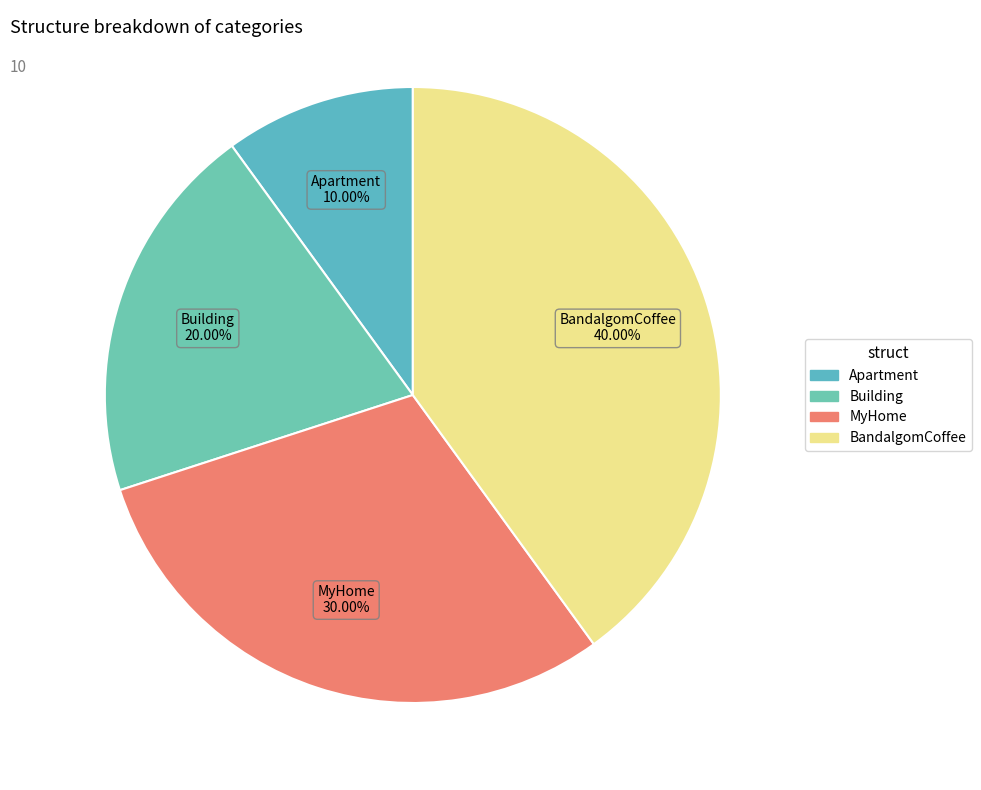

Count the number of slices in the pie.

4